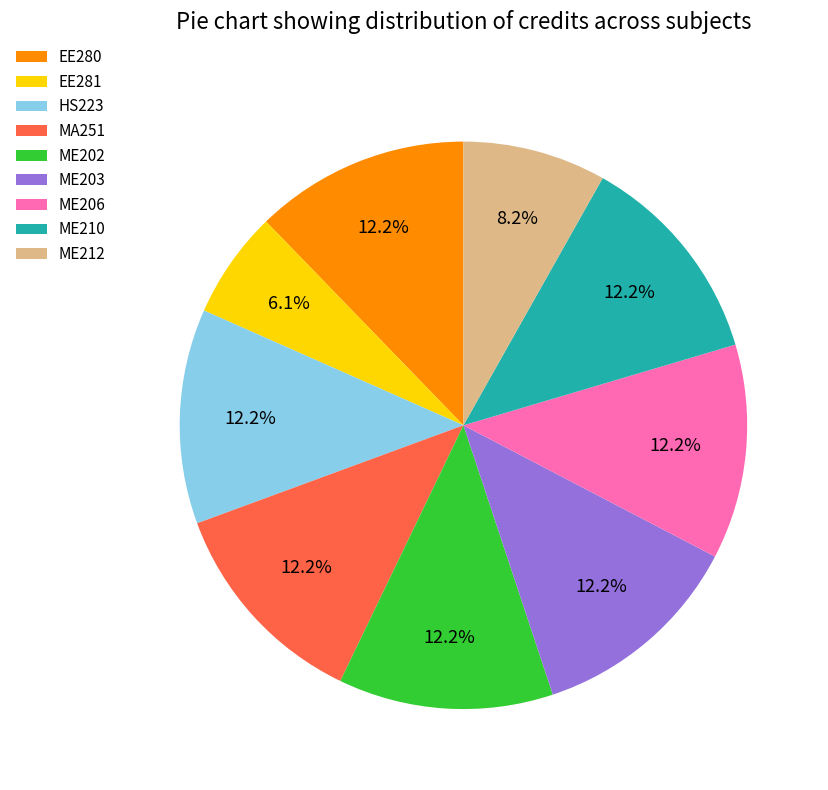

Does any single category account for the majority?

No